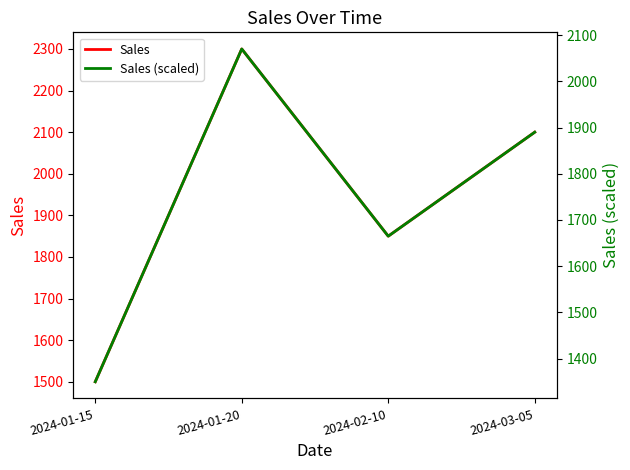

What is the value of the Sales point at the 3rd from the left?

1850